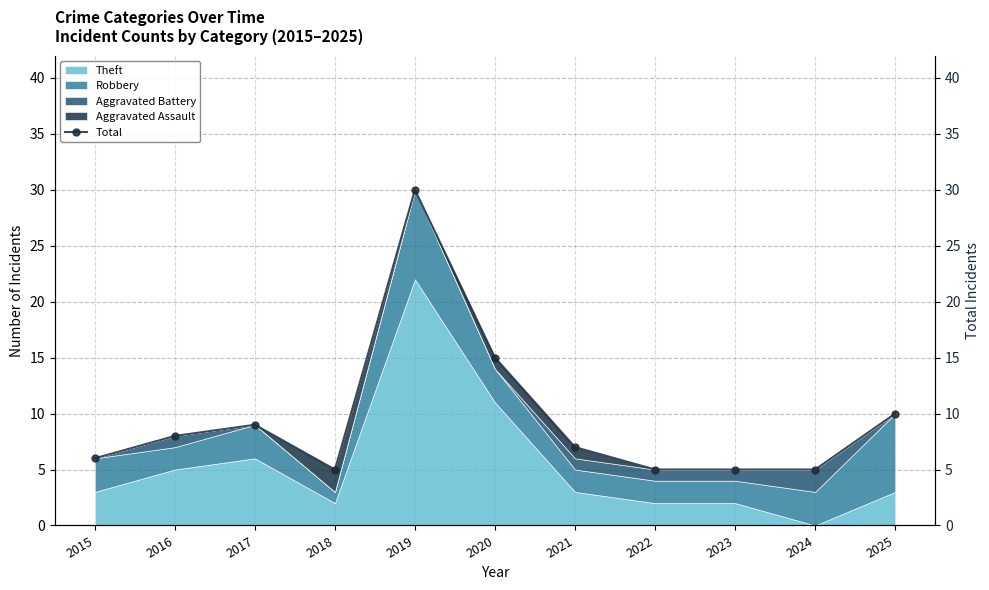

What is the sum of all values?

105